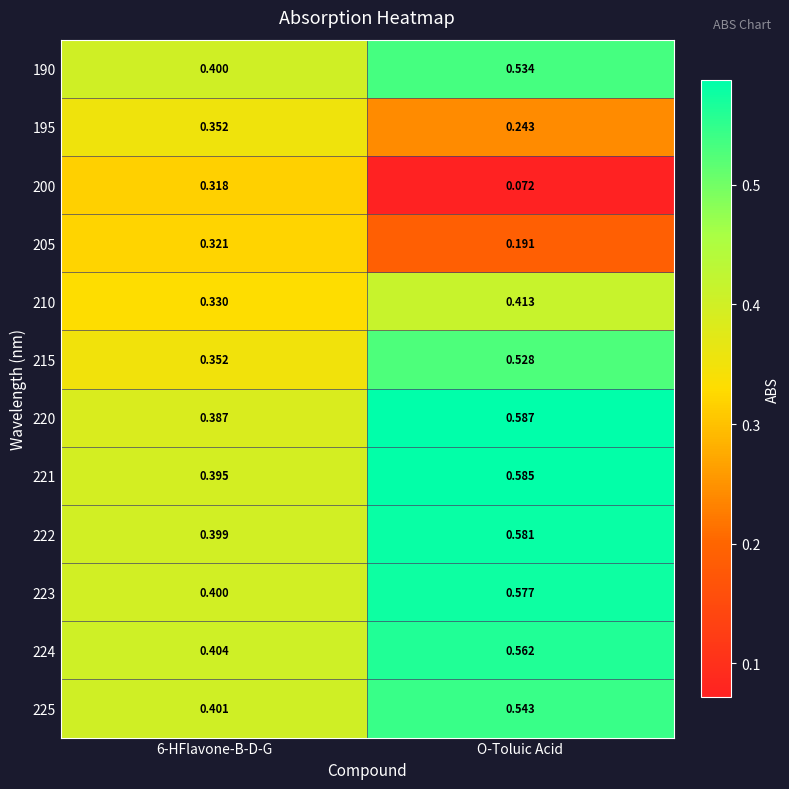

At which label does 200 reach its minimum?

O-Toluic Acid